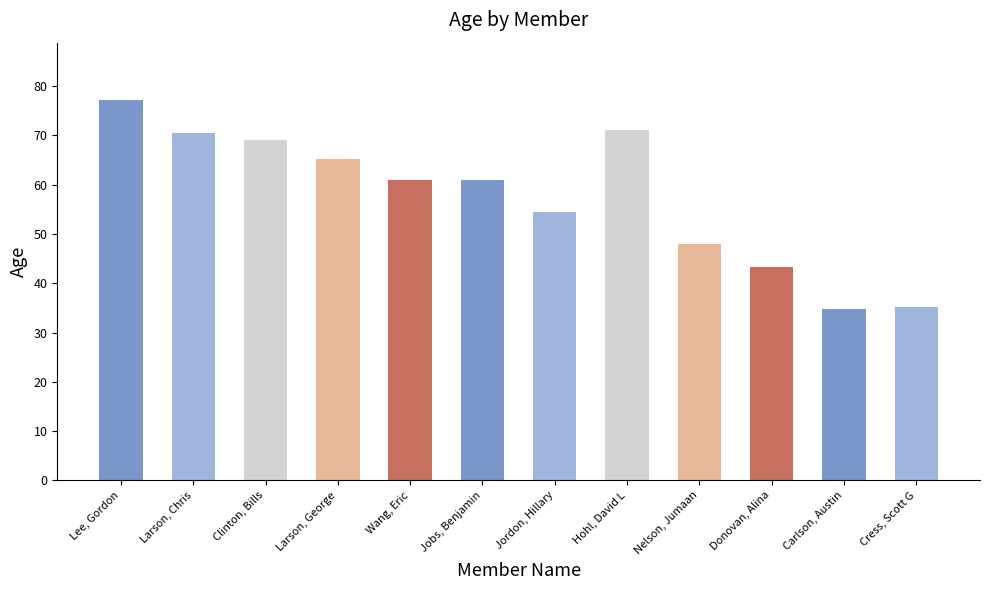

What is the change in value from Wang, Eric to Jordon, Hillary?

-6.5